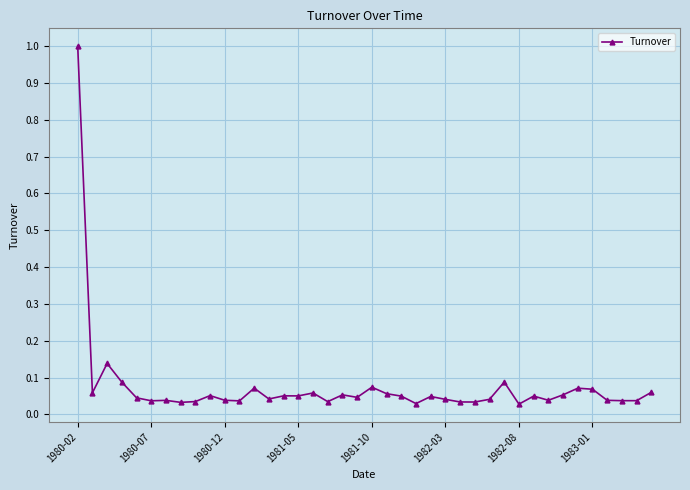

True or false: the data has more than 1 interior local peaks.

True